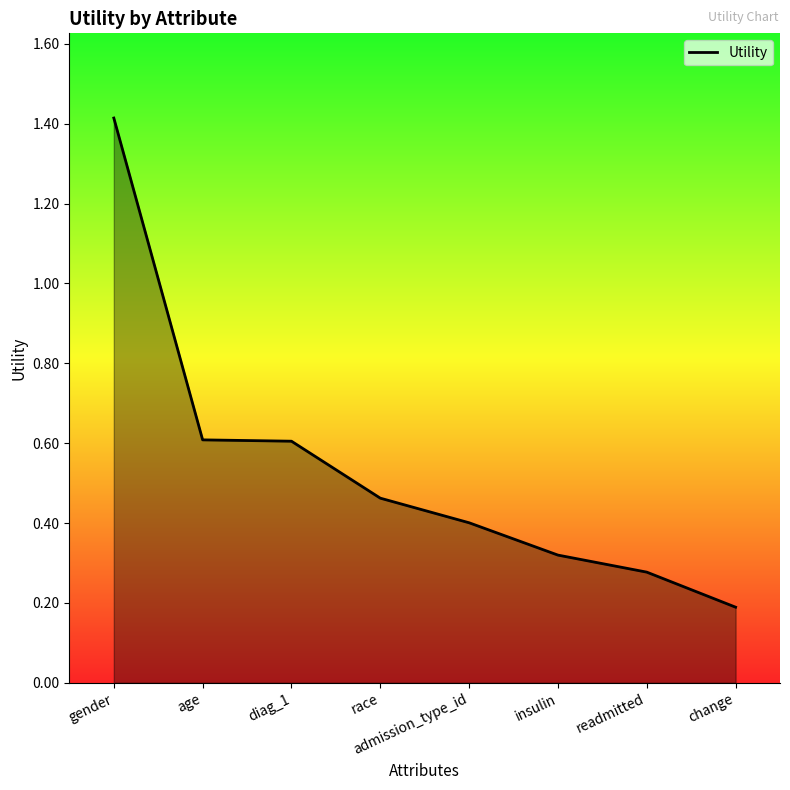

What is the sum of all values?

4.3